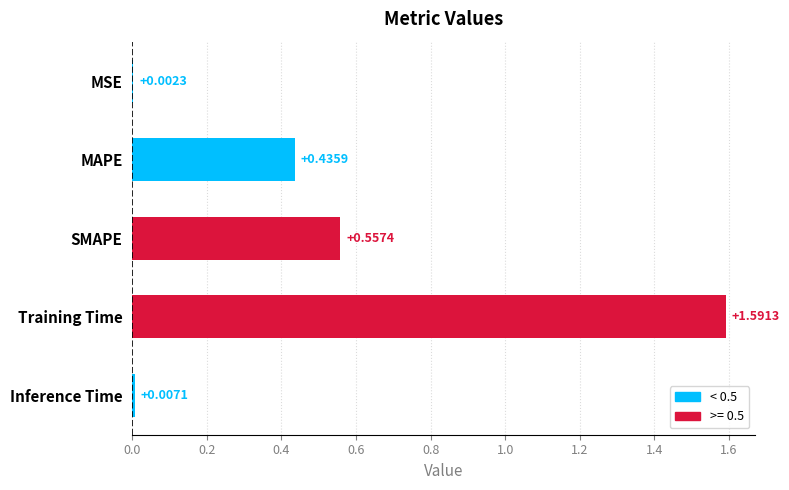

What is the change in value from SMAPE to Inference Time?

-0.6